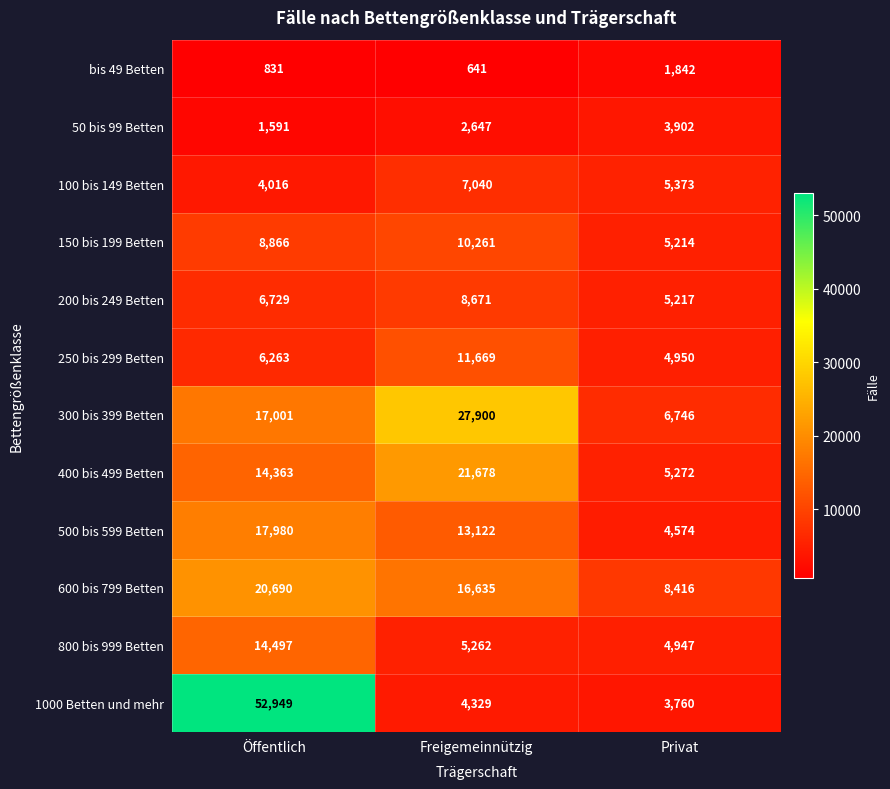

Rank the series by their maximum value, from lowest to highest.

bis 49 Betten, 50 bis 99 Betten, 100 bis 149 Betten, 200 bis 249 Betten, 150 bis 199 Betten, 250 bis 299 Betten, 800 bis 999 Betten, 500 bis 599 Betten, 600 bis 799 Betten, 400 bis 499 Betten, 300 bis 399 Betten, 1000 Betten und mehr